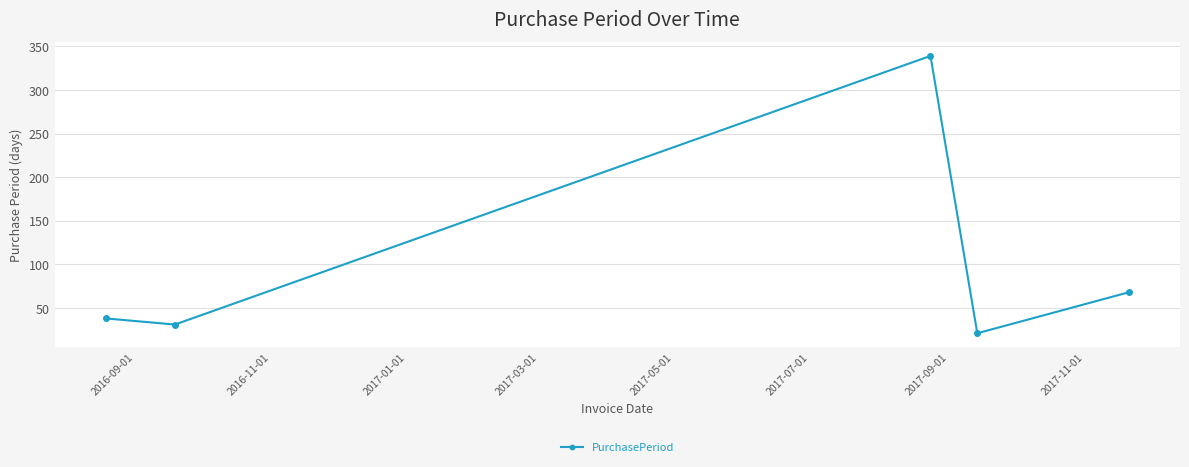

Reading left to right, transcribe all the data shown in this chart.

38	31	339	21	68